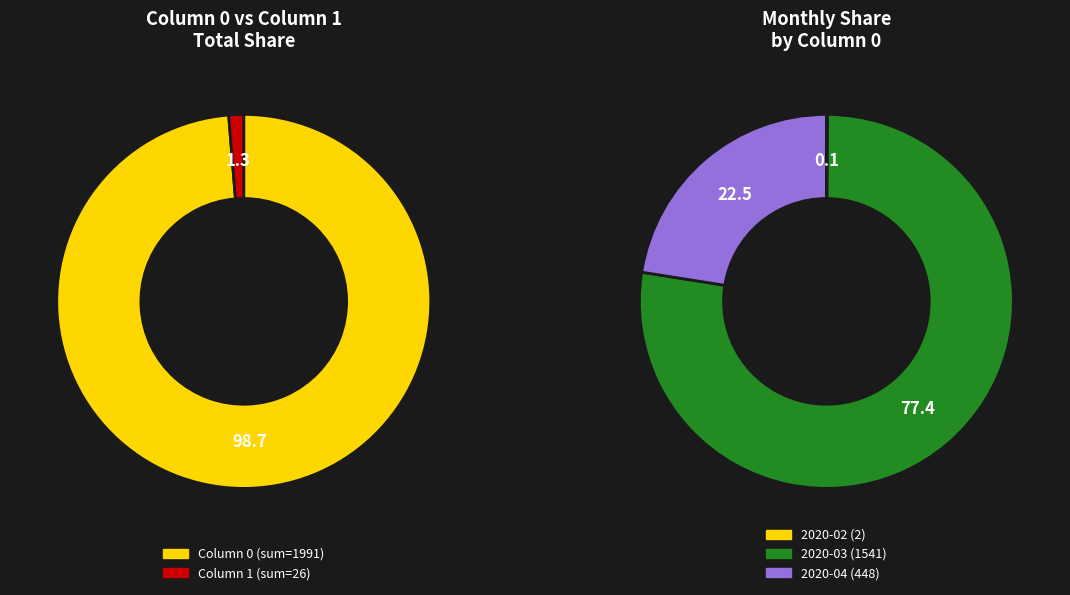

Rank the series by their average value, from lowest to highest.

column_1, column_0